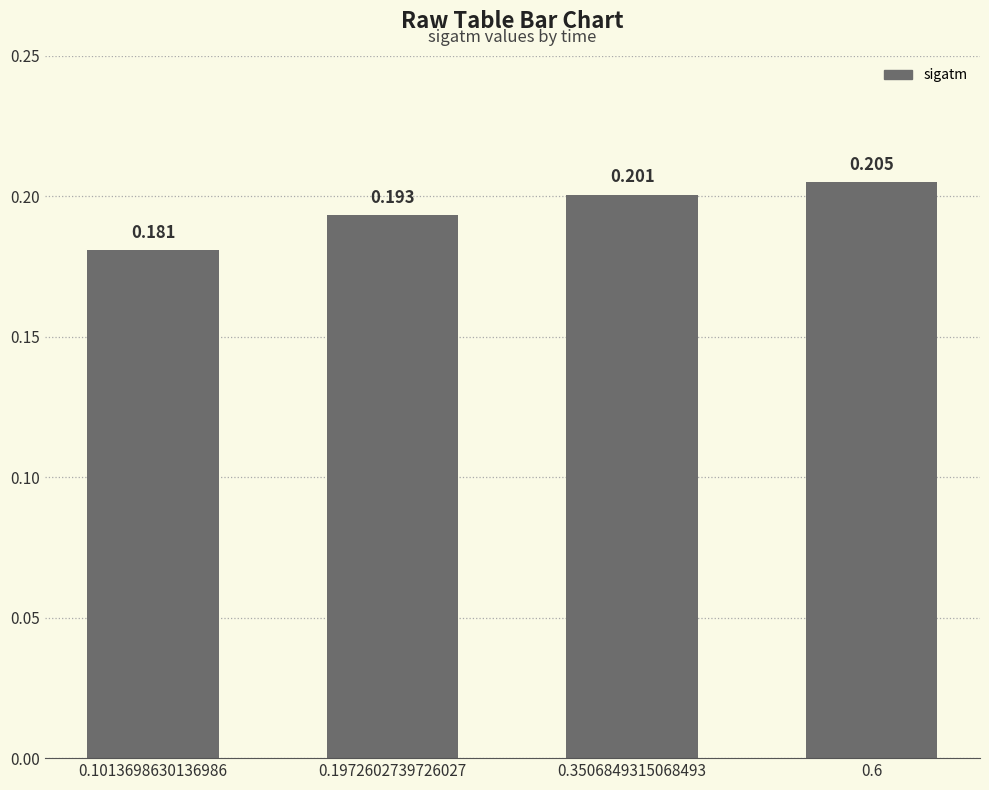

Reading left to right, extract all data points from this chart.

0.2	0.2	0.2	0.2